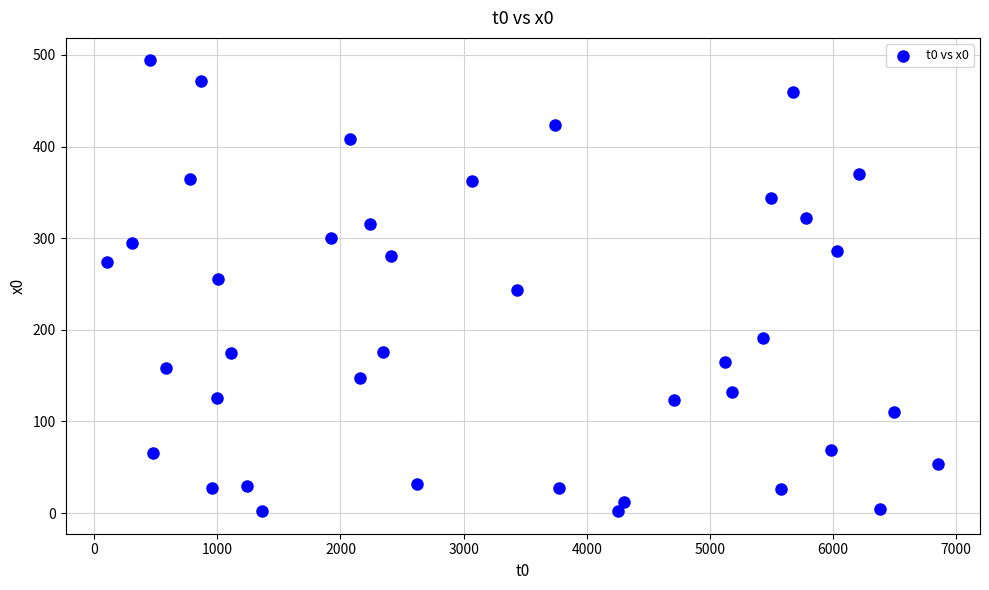

What is the range of X values (max minus min)?

6751